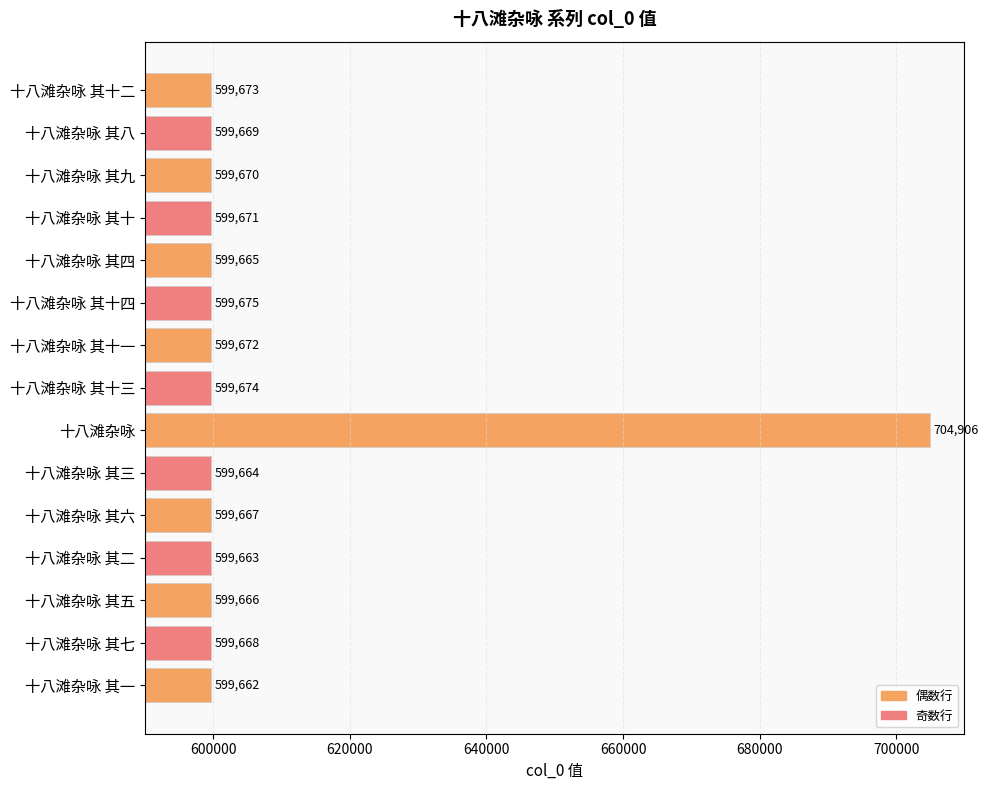

What is the sum of the values at 十八滩杂咏 其九 and 十八滩杂咏 其七?

1199338